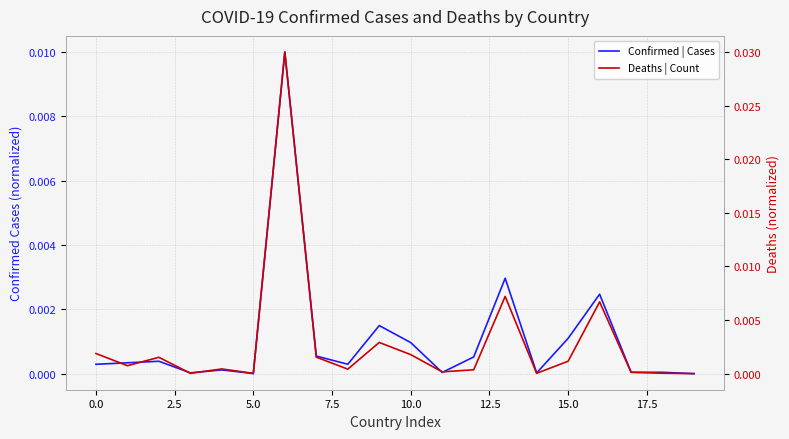

In Deaths | Count, how many points are lower than both neighbors (excluding endpoints)?

6